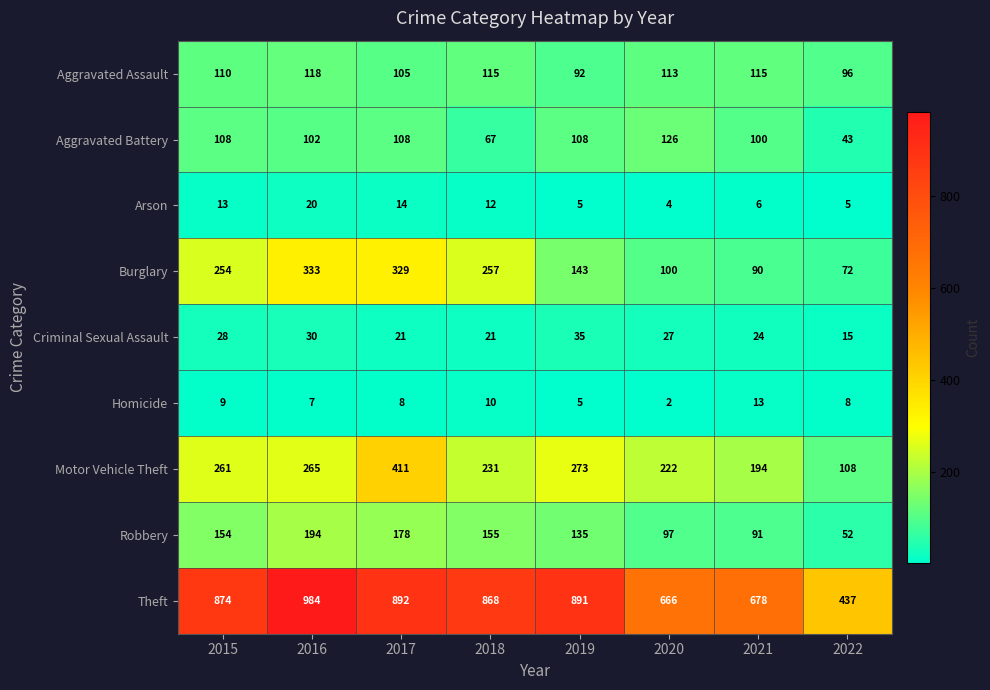

Read the Arson value at 2021, to the nearest 5.

5